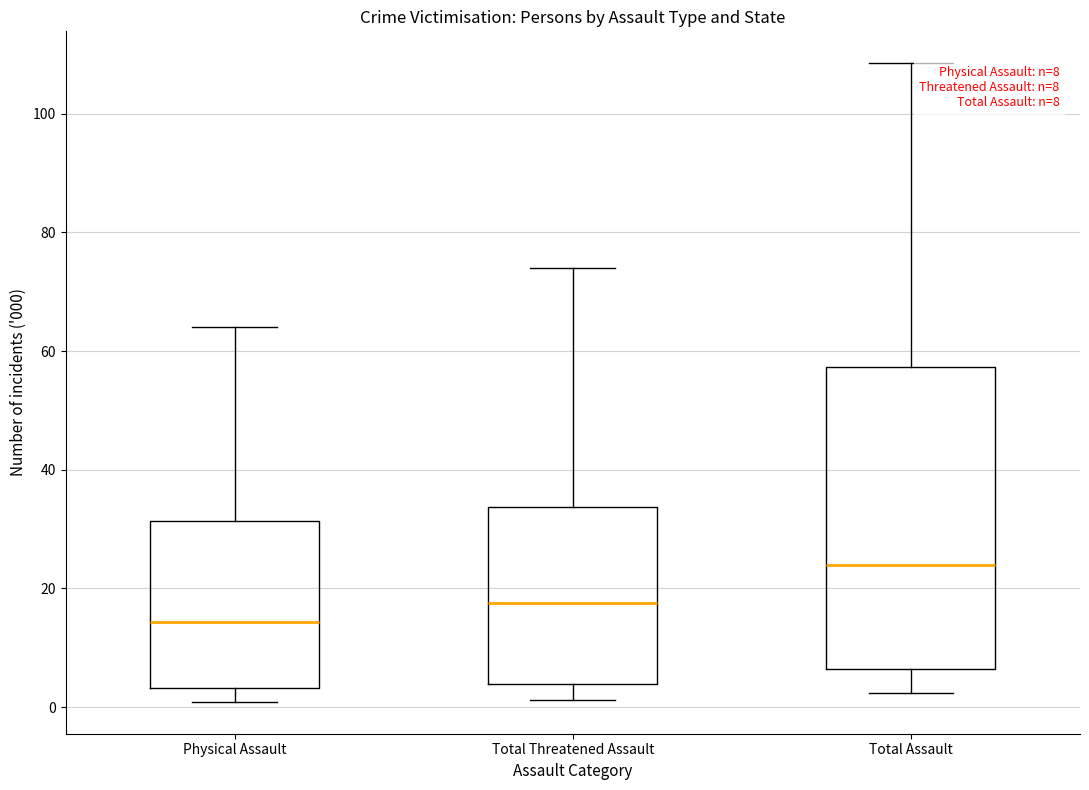

Comparing the boxes themselves (not the whiskers), which one is the tallest?

Total Assault